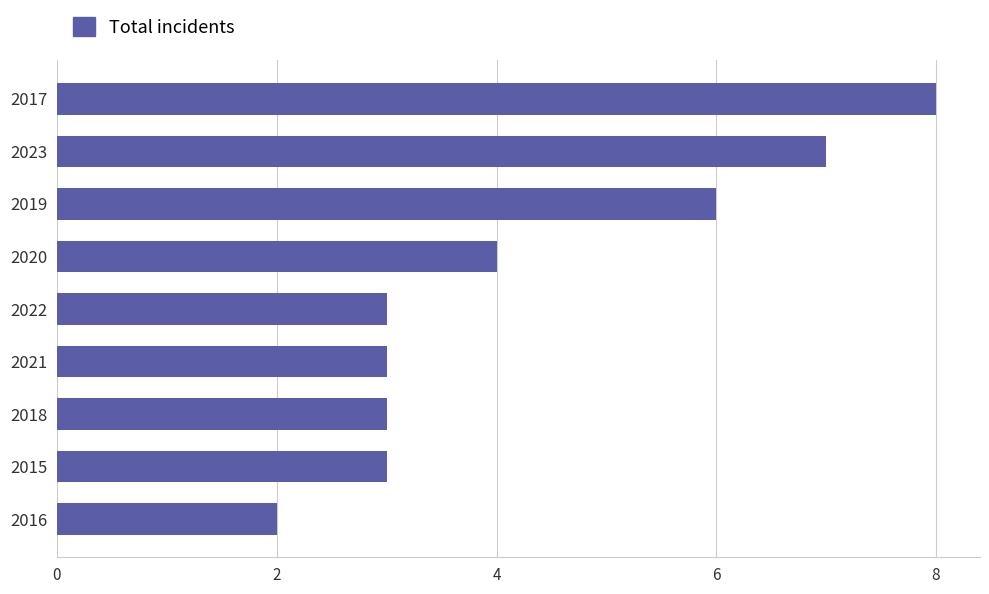

What is the maximum value shown in the chart?

8